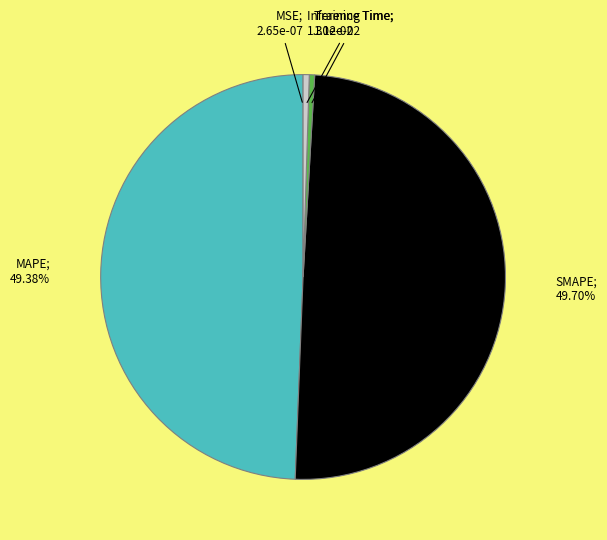

Rank the categories by value from highest to lowest.

SMAPE, MAPE, Inference Time, Training Time, MSE